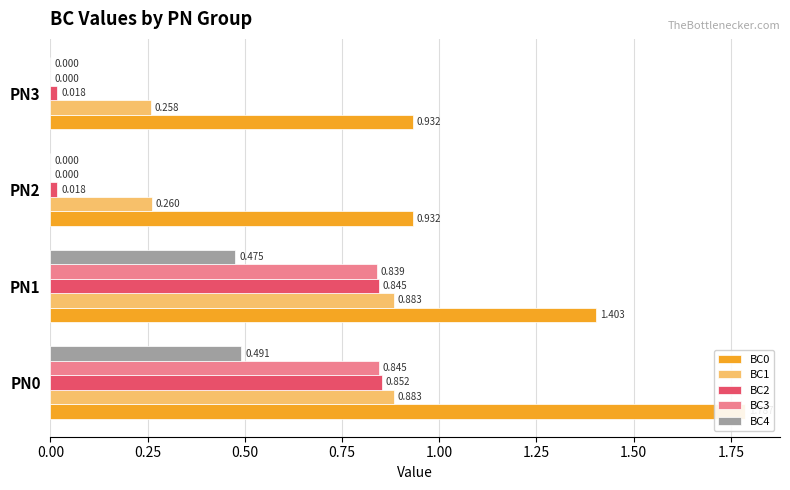

Which series changed the most between PN1 and PN3?

BC3